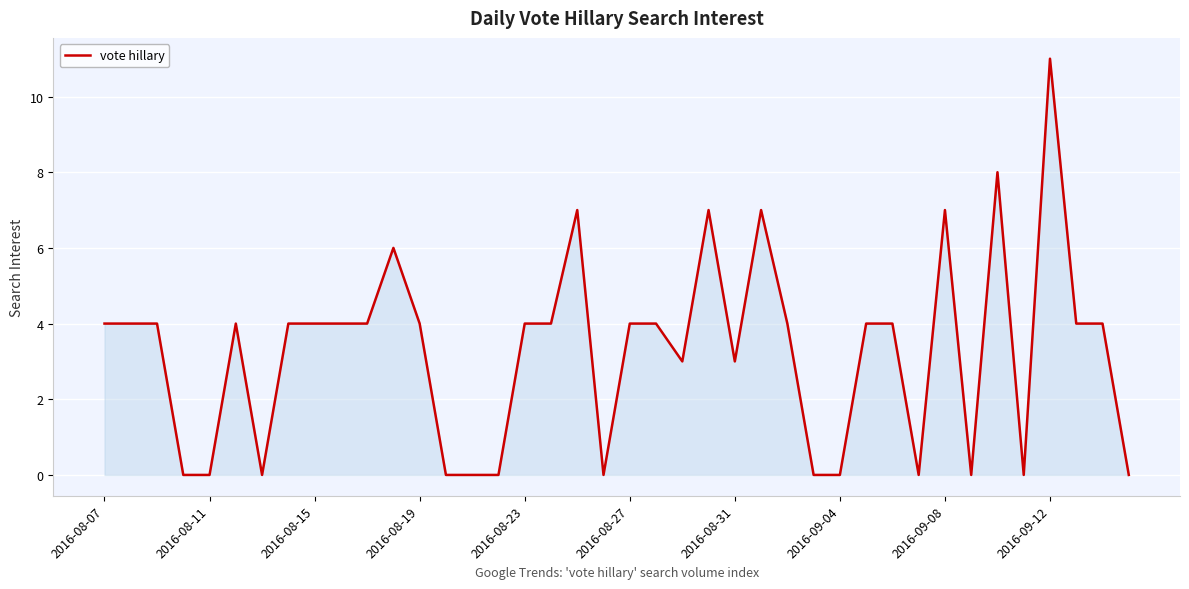

What is the greatest value displayed?

11